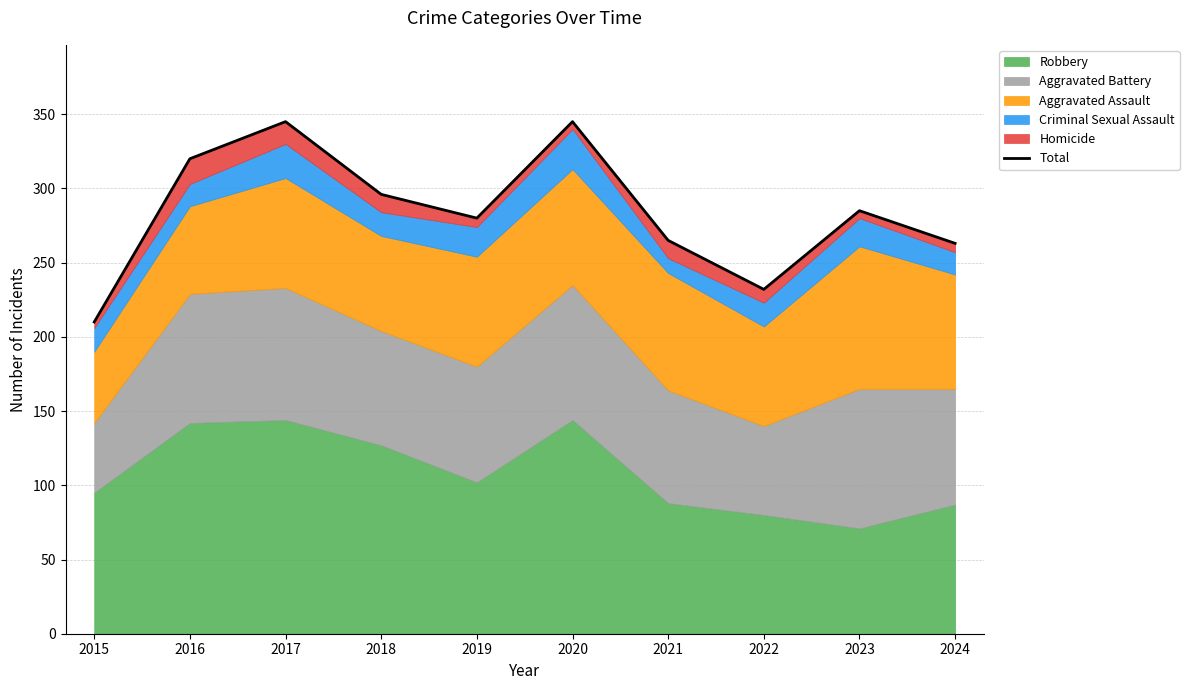

Does the chart have visible grid lines?

Yes